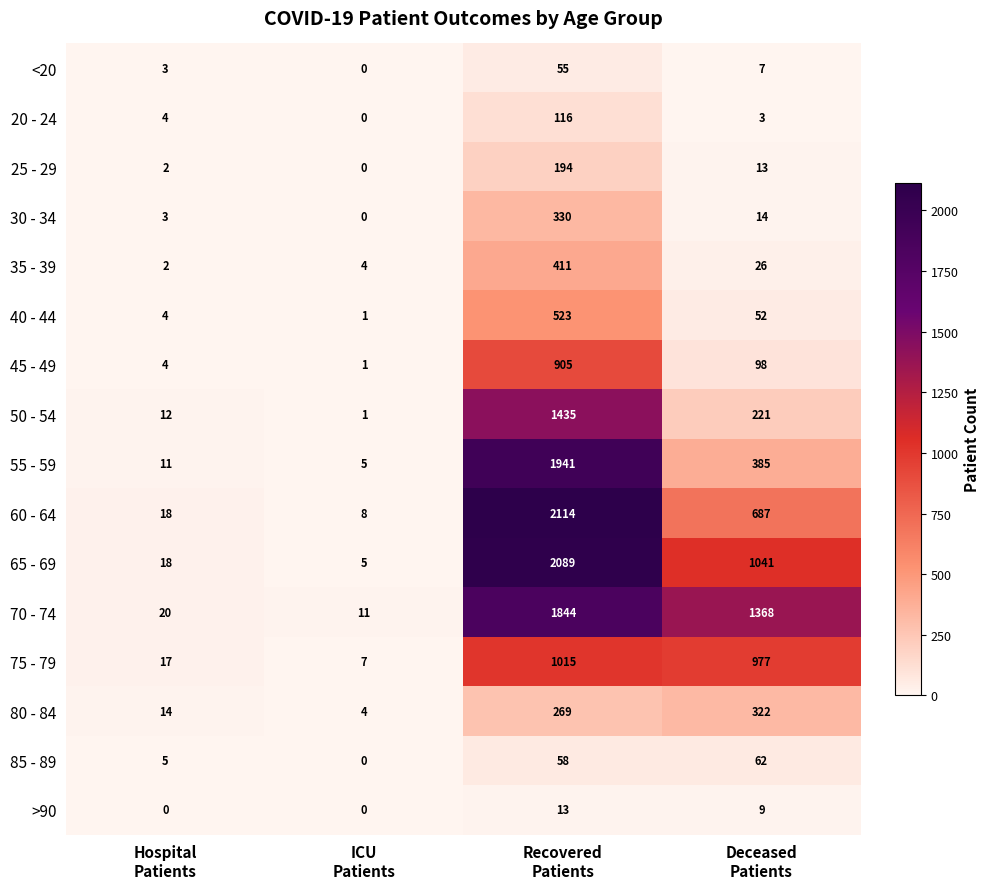

List the series in order of their peak value, highest first.

60 - 64, 65 - 69, 55 - 59, 70 - 74, 50 - 54, 75 - 79, 45 - 49, 40 - 44, 35 - 39, 30 - 34, 80 - 84, 25 - 29, 20 - 24, 85 - 89, <20, >90